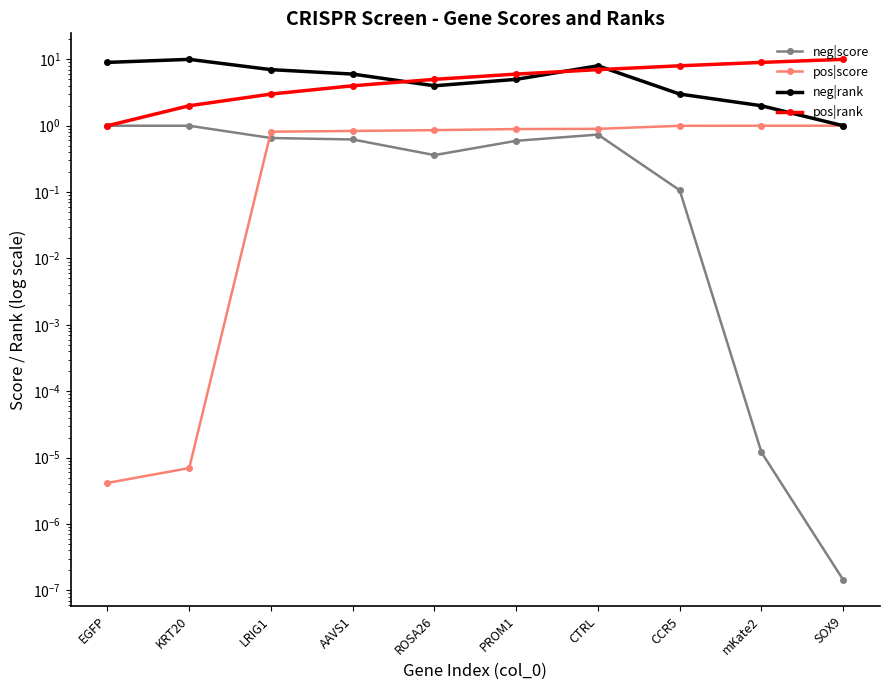

What is the maximum value for neg|rank?

10.0